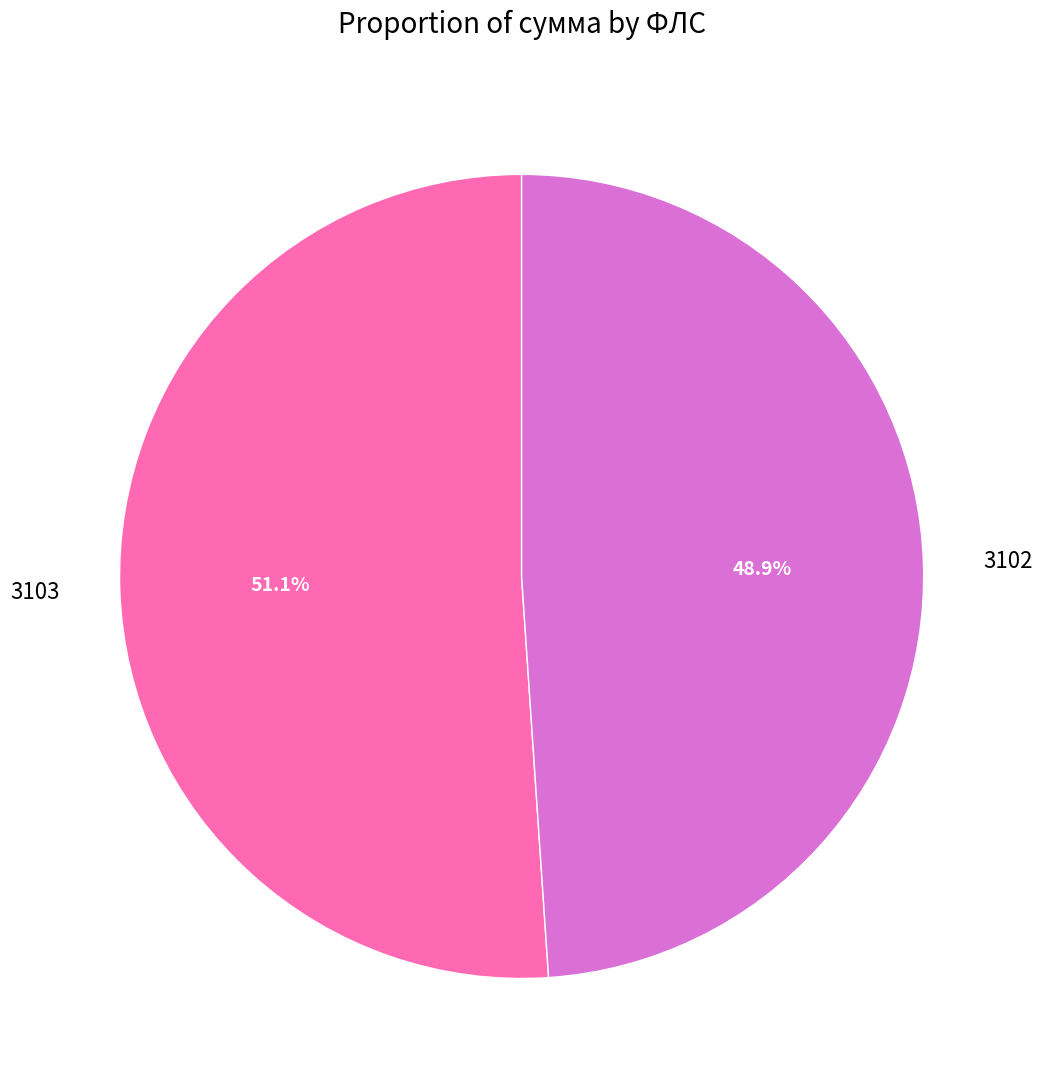

Rank the categories by value from lowest to highest.

3102, 3103